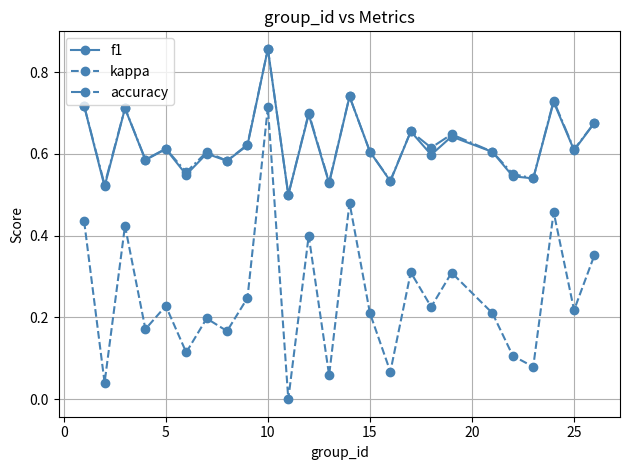

Count the accuracy values in the range 0 to 1.

25